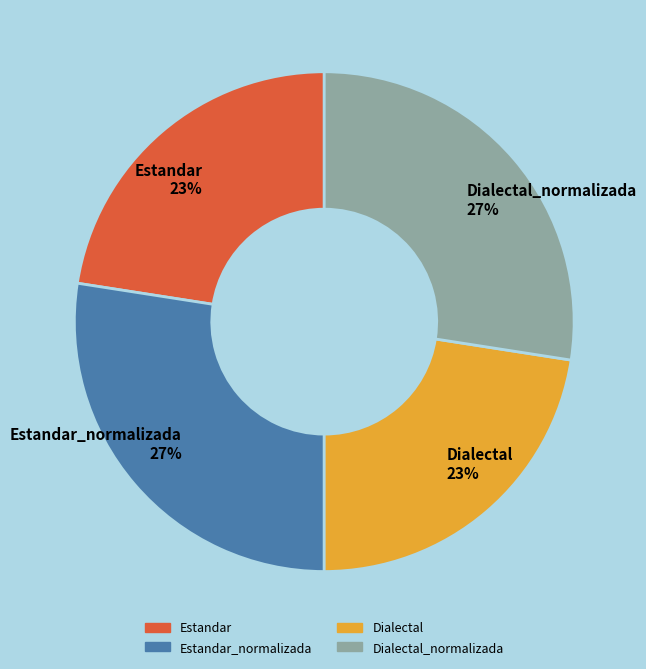

To the nearest percent, what is the combined percentage of Dialectal 23% and Estandar_normalizada 27%?

50%